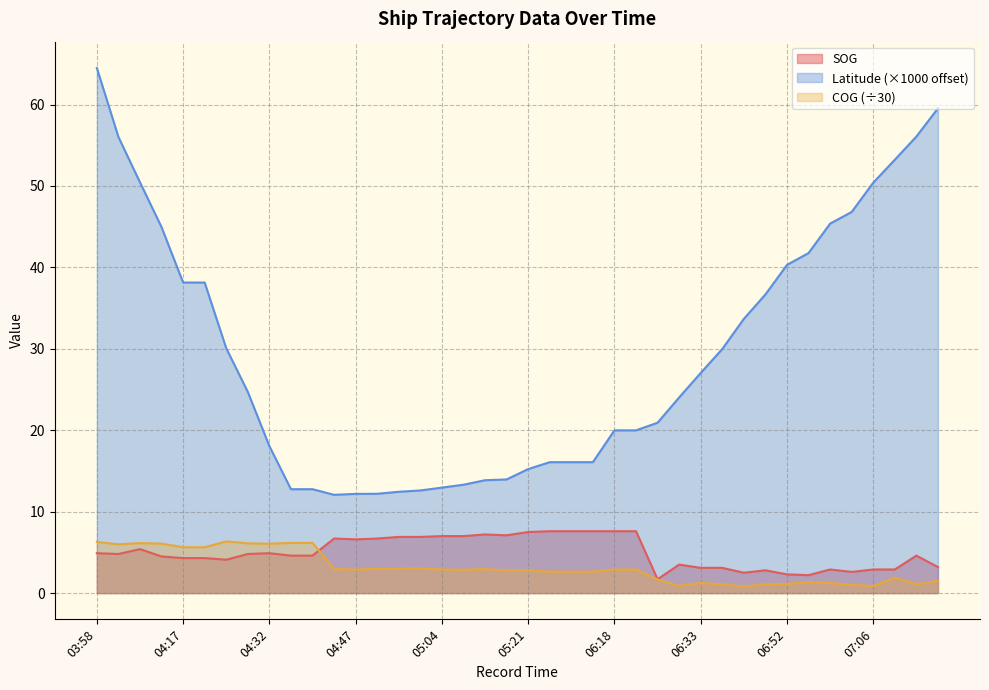

The value of Latitude at 06:25 is 11.0. True or false?

False